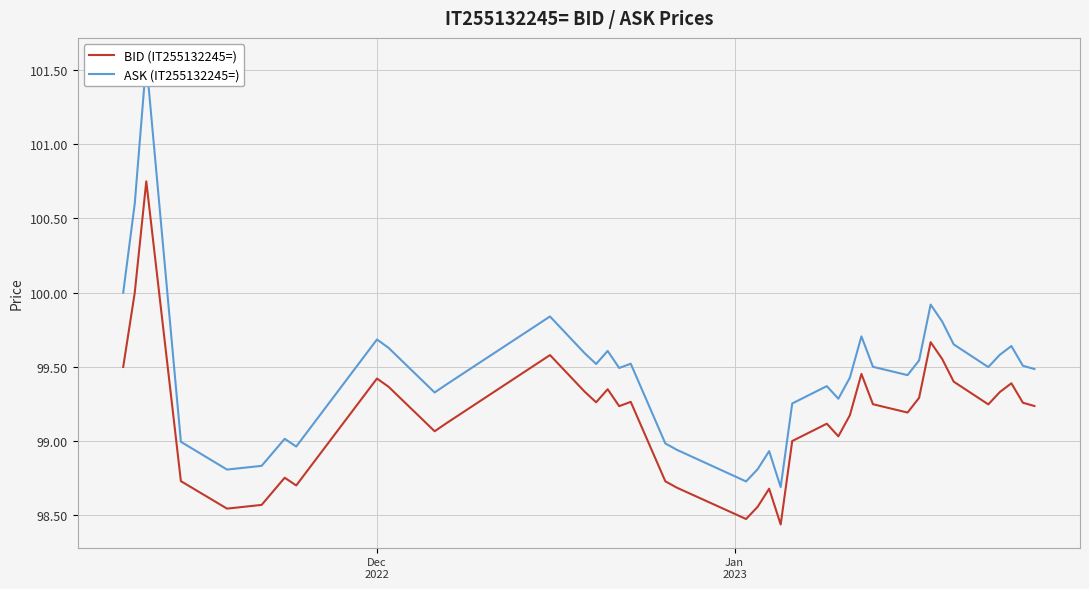

The ASK (IT255132245=) series shows 45.7 at 3. True or false?

False